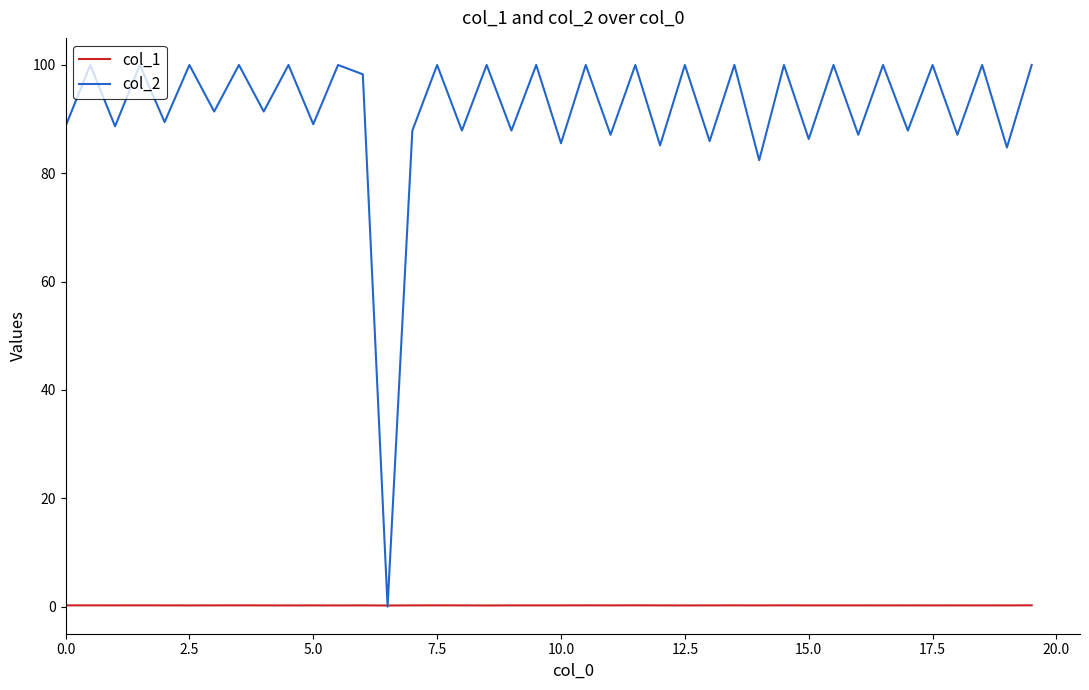

List the series in order of their overall mean, highest first.

col_2, col_1